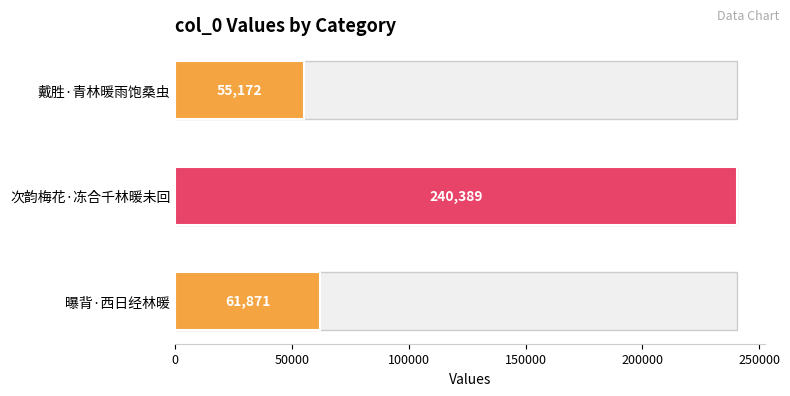

What is the difference between the maximum and minimum values?

185217